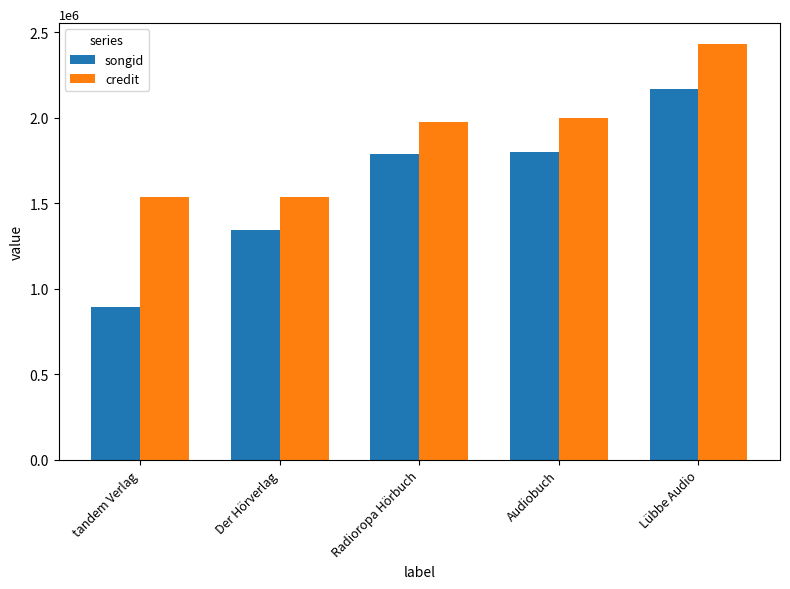

Which category has the lowest value across all series?

tandem Verlag